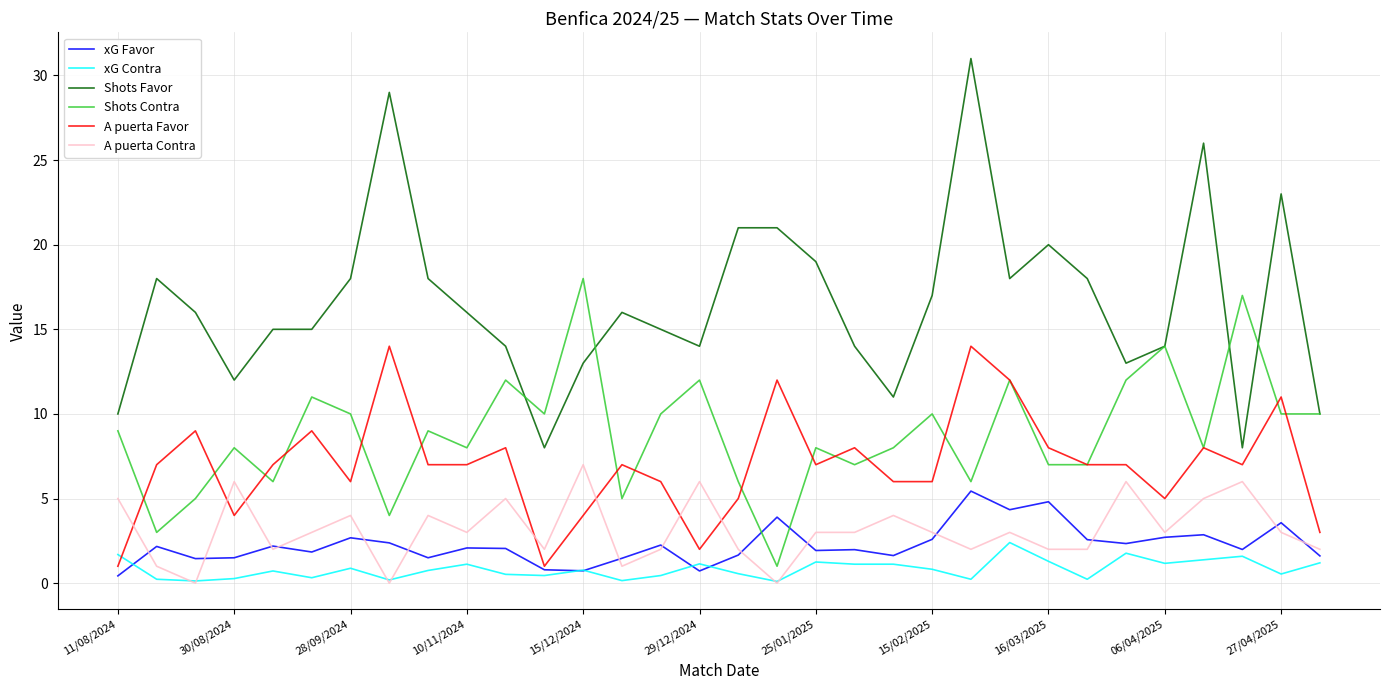

Which series has the widest spread of values?

Shots Favor